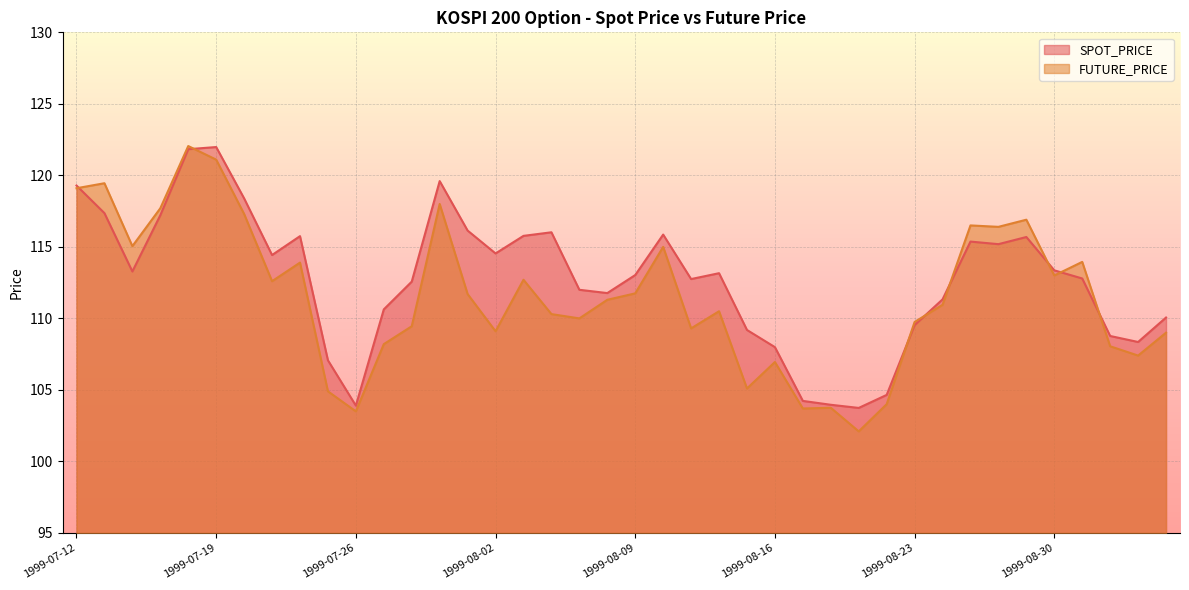

Reading left to right, list all the values displayed in this chart.

SPOT_PRICE: 119.3	117.4	113.3	117.2	121.8	122.0	118.4	114.4	115.8	107.1	103.9	110.6	112.6	119.6	116.1	114.5	115.8	116.0	112.0	111.8	113.0	115.9	112.8	113.2	109.2	108.0	104.2	104.0	103.7	104.7	109.5	111.3	115.4	115.2	115.7	113.4	112.8	108.8	108.3	110.1
FUTURE_PRICE: 119.1	119.5	115.0	117.7	122.0	121.1	117.3	112.6	113.9	104.9	103.5	108.2	109.5	118.0	111.7	109.1	112.7	110.3	110.0	111.3	111.8	115.0	109.3	110.5	105.1	107.0	103.7	103.8	102.1	104.0	109.8	111.0	116.5	116.4	116.9	113.0	114.0	108.0	107.4	109.0